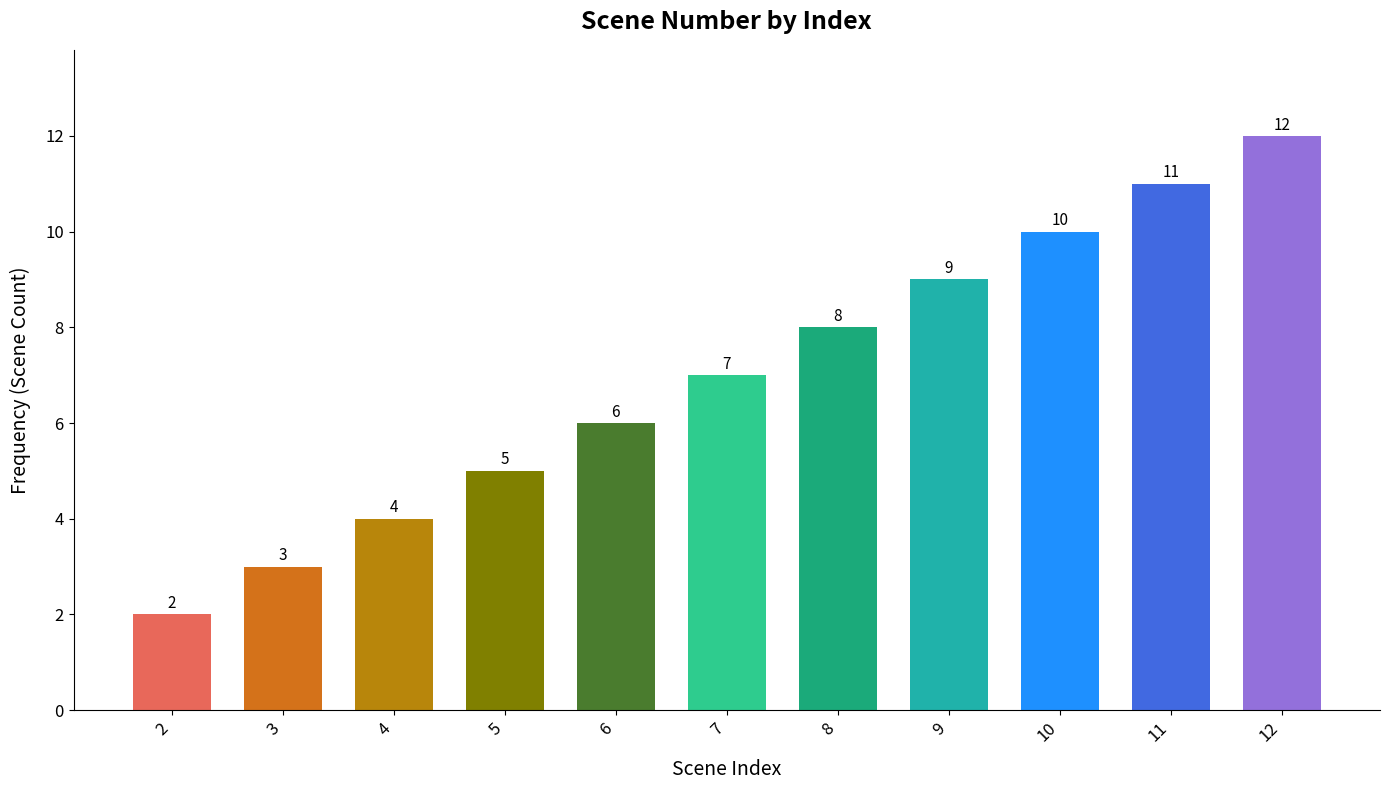

List the labels in order of value, largest first.

12, 11, 10, 9, 8, 7, 6, 5, 4, 3, 2